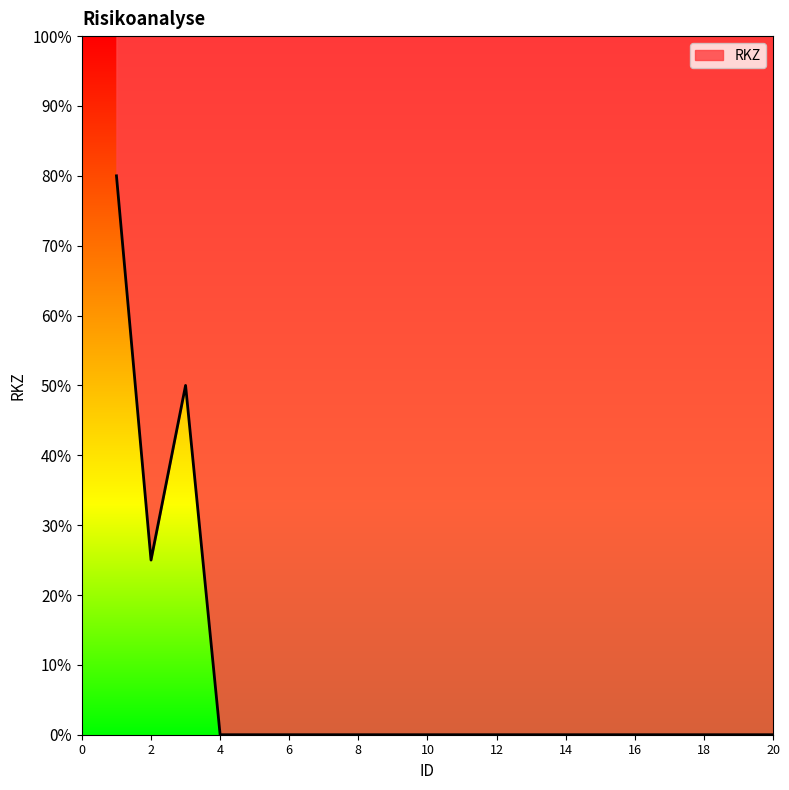

Does the chart display data point markers on the line(s)?

No